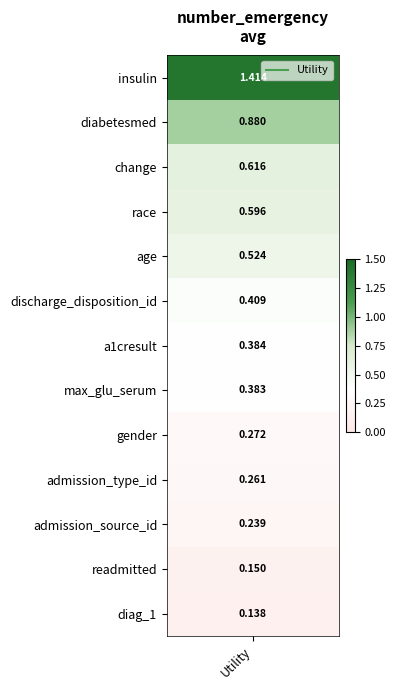

What is the greatest value displayed?

1.4